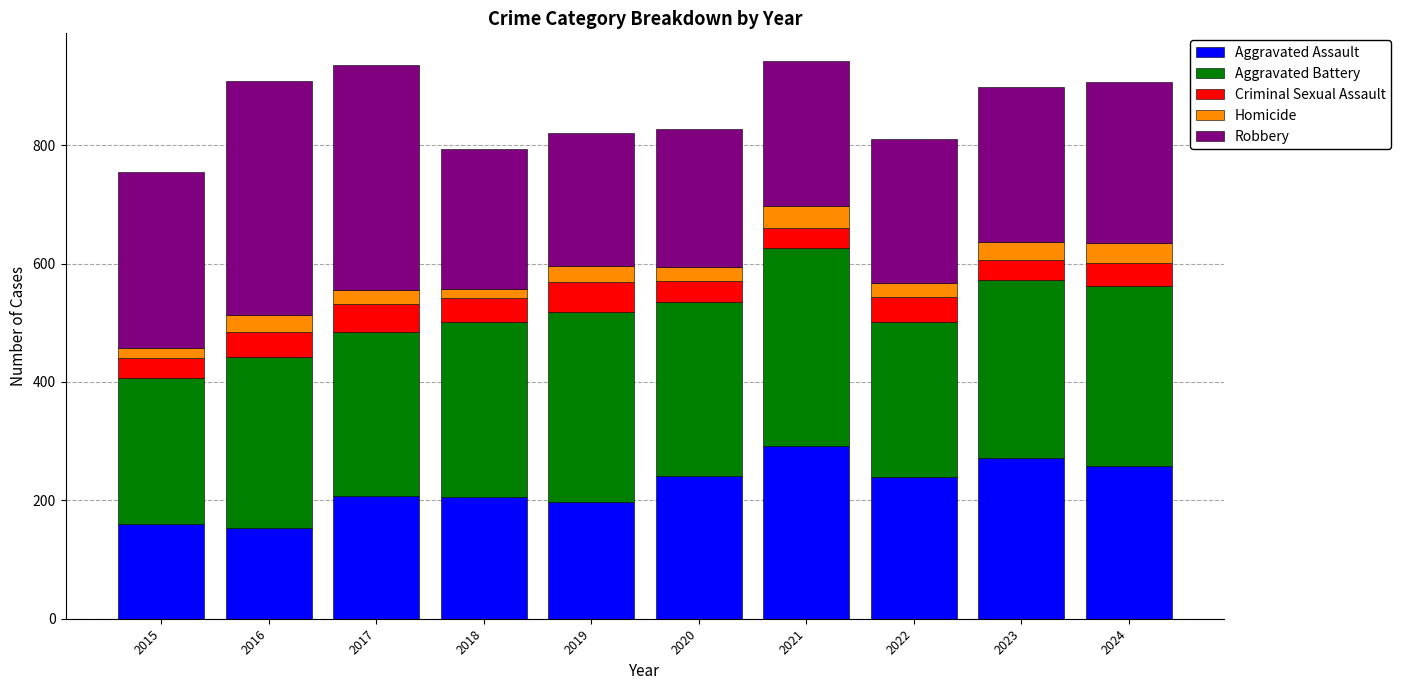

What is the total value across all series at 2019?

820